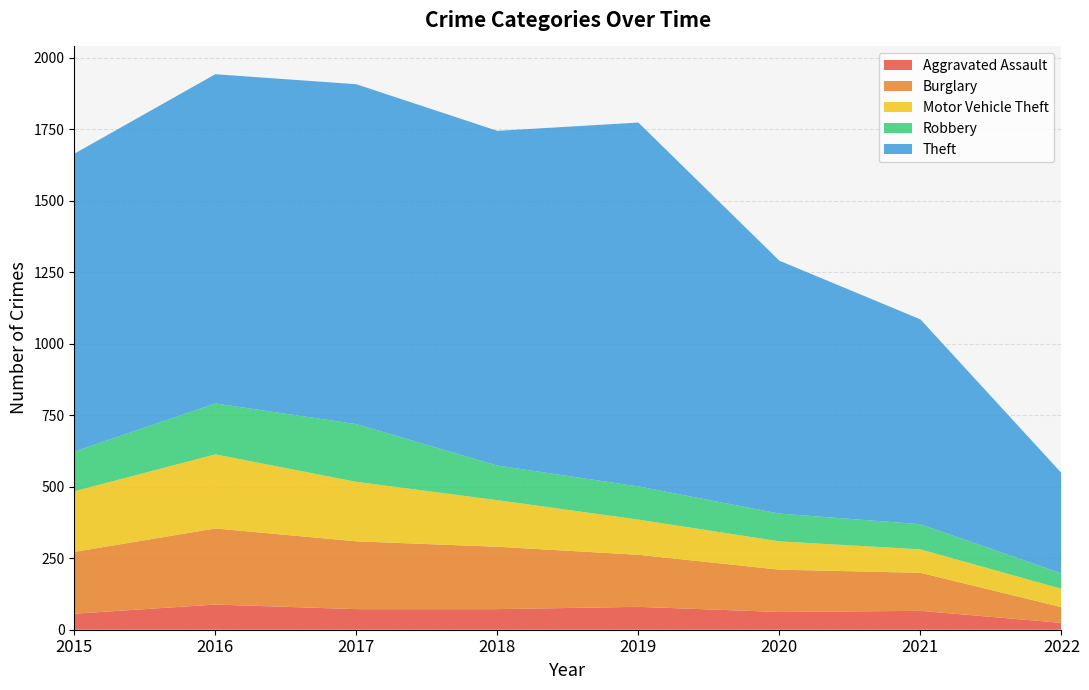

Reading left to right, extract all data points from this chart.

Aggravated Assault: 2015=56	2016=88	2017=72	2018=72	2019=80	2020=62	2021=66	2022=24
Burglary: 2015=216	2016=266	2017=237	2018=218	2019=182	2020=148	2021=133	2022=55
Motor Vehicle Theft: 2015=212	2016=259	2017=208	2018=163	2019=123	2020=99	2021=82	2022=64
Robbery: 2015=139	2016=178	2017=202	2018=121	2019=116	2020=97	2021=88	2022=54
Theft: 2015=1041	2016=1151	2017=1188	2018=1170	2019=1272	2020=884	2021=716	2022=351